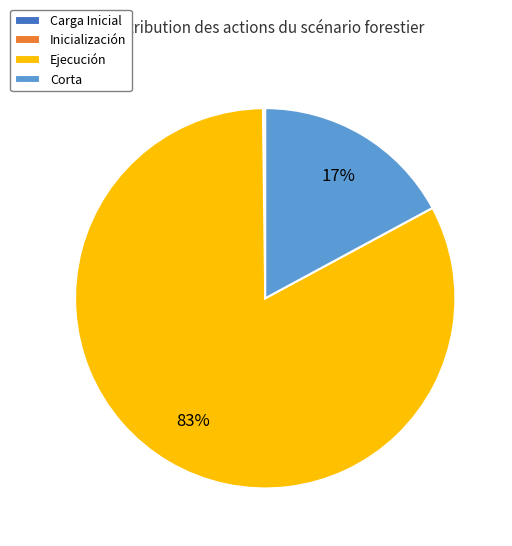

Is it true that Corta is 5% of the pie?

False